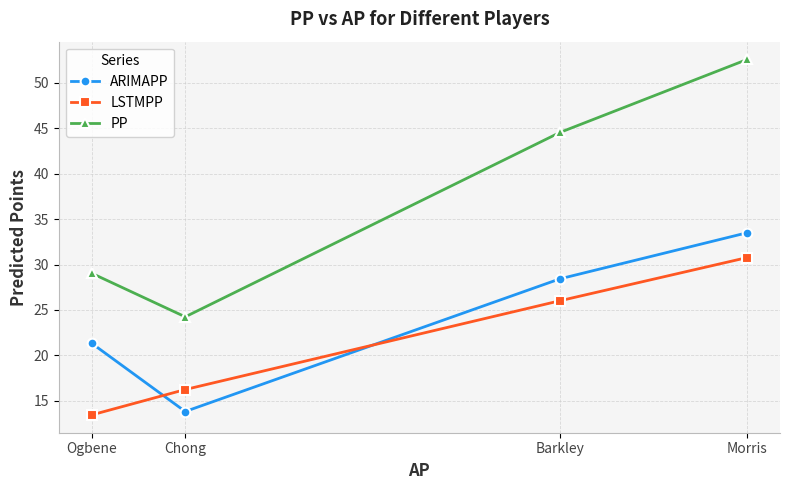

What is the difference between the highest and lowest values at Morris?

21.8